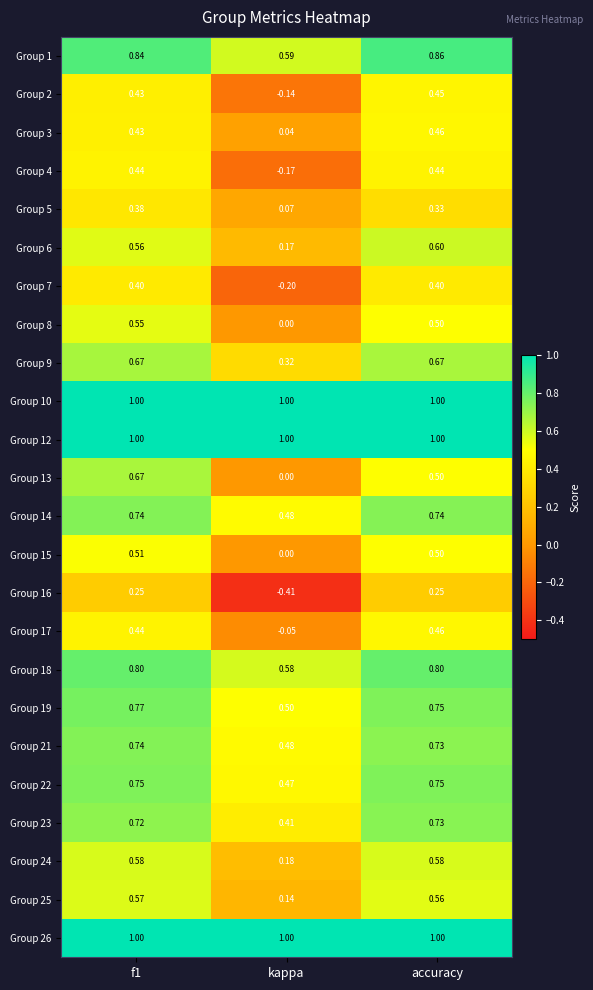

At which label is Group 17 closest to 0?

kappa